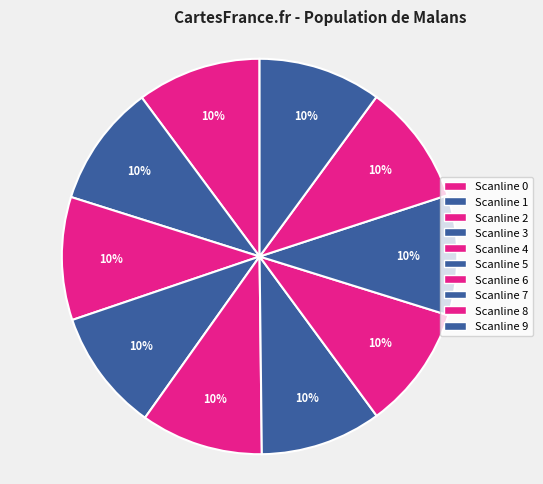

To the nearest percent, what is the average slice percentage?

10%